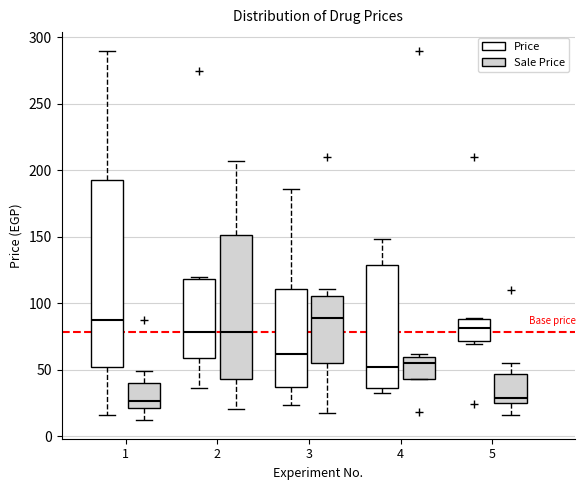

Reading left to right, read every box against the y-axis: the position of its median line, the range the box covers, and the ends of its whiskers. The values are not printed on the chart, so give them approximately, as read against the axis.

1 (Price): median 85, box 50 to 195, whiskers 15 to 290
1 (Sale Price): median 25, box 20 to 40, whiskers 10 to 50
2 (Price): median 80, box 60 to 120, whiskers 35 to 120
2 (Sale Price): median 80, box 45 to 150, whiskers 20 to 205
3 (Price): median 60, box 35 to 110, whiskers 25 to 185
3 (Sale Price): median 90, box 55 to 105, whiskers 15 to 110
4 (Price): median 50, box 35 to 130, whiskers 30 to 150
4 (Sale Price): median 55, box 45 to 60, whiskers 45 to 60 (just above the box's upper edge)
5 (Price): median 80, box 70 to 90, whiskers 70 (just below the box's lower edge) to 90
5 (Sale Price): median 30, box 25 to 45, whiskers 15 to 55